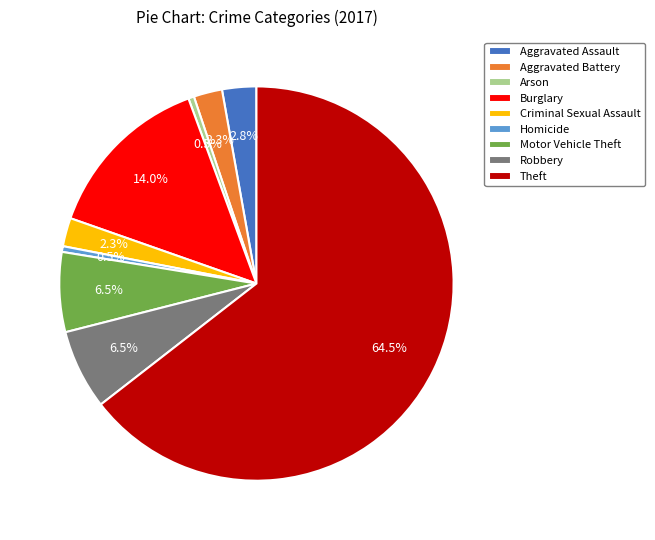

True or false: Aggravated Battery accounts for 2% of the total.

True